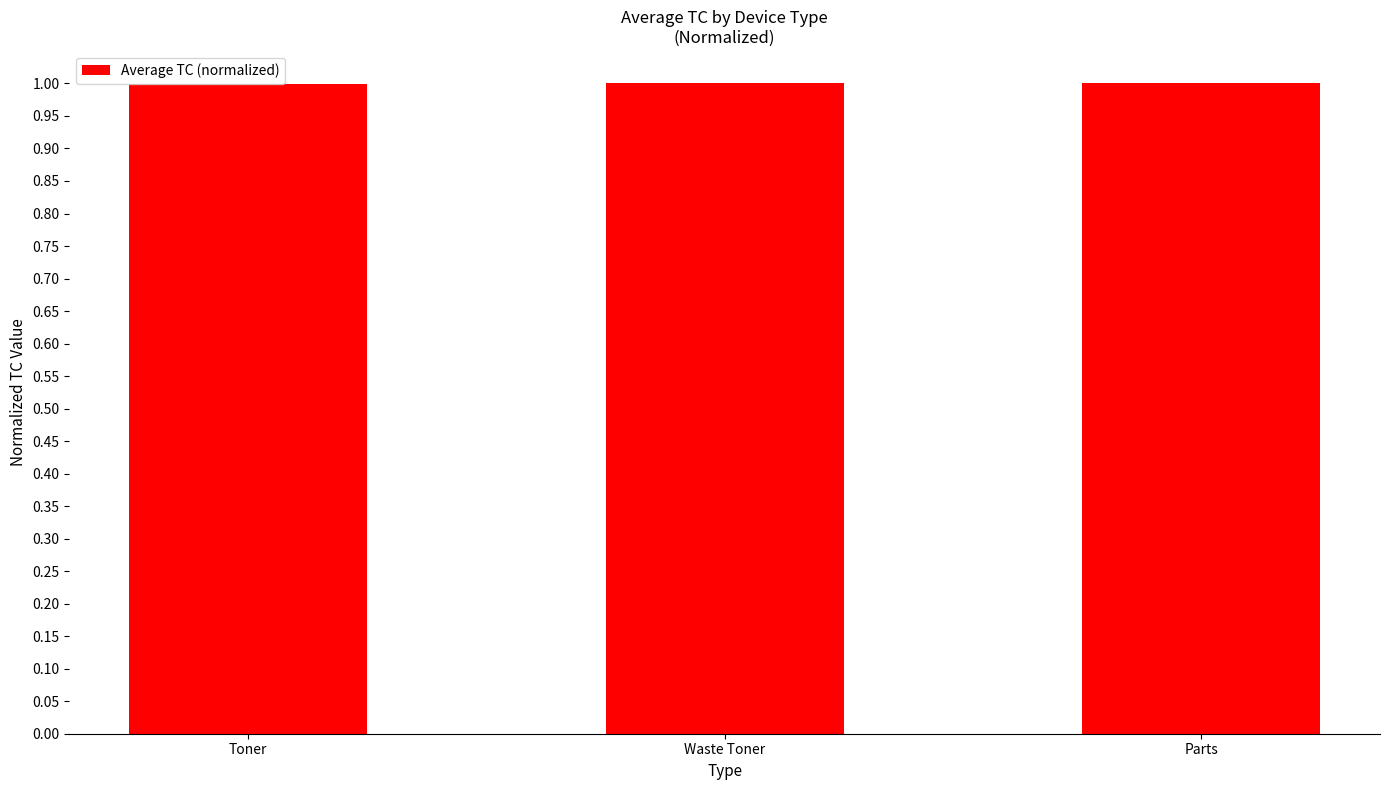

How many distinct data groups are displayed?

1